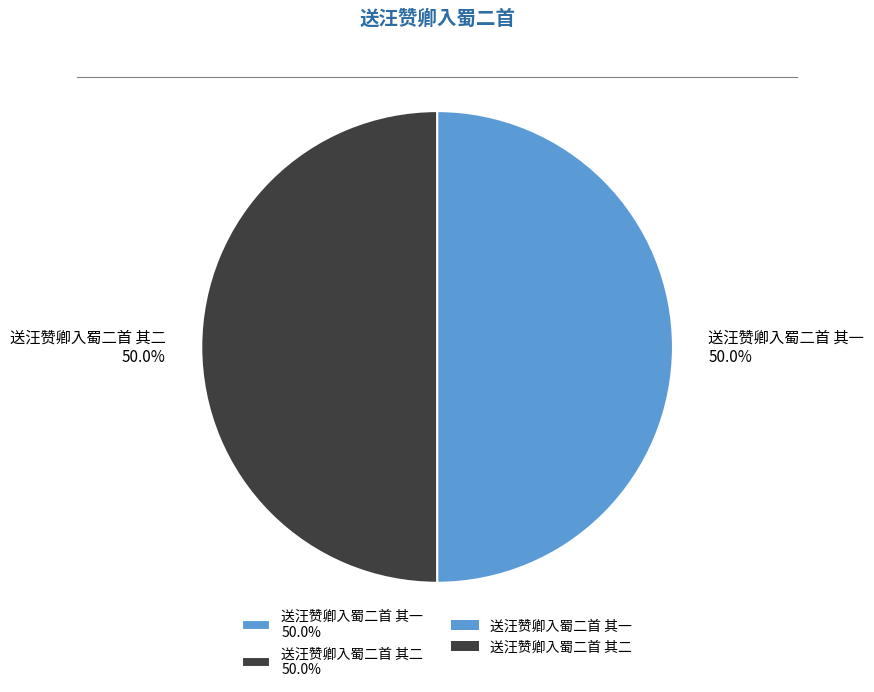

To the nearest percent, what percentage of the pie is 送汪赞卿入蜀二首 其二?

50%